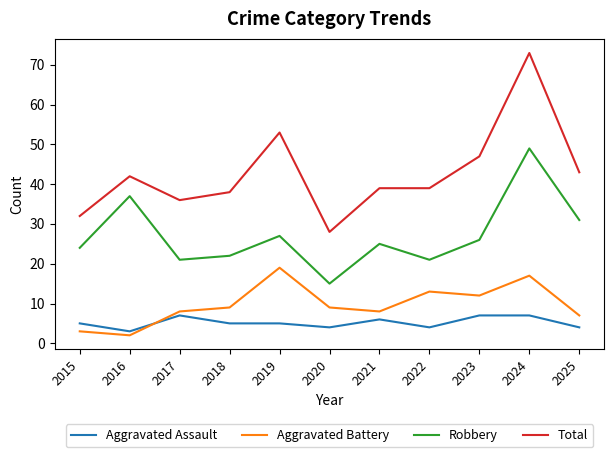

What are all the series names shown in the legend?

Aggravated Assault, Aggravated Battery, Robbery, Total